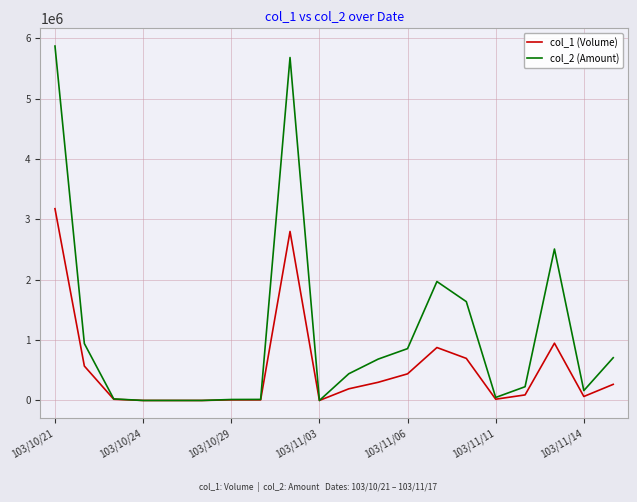

Which series has the largest total across all categories?

col_2 (Amount)